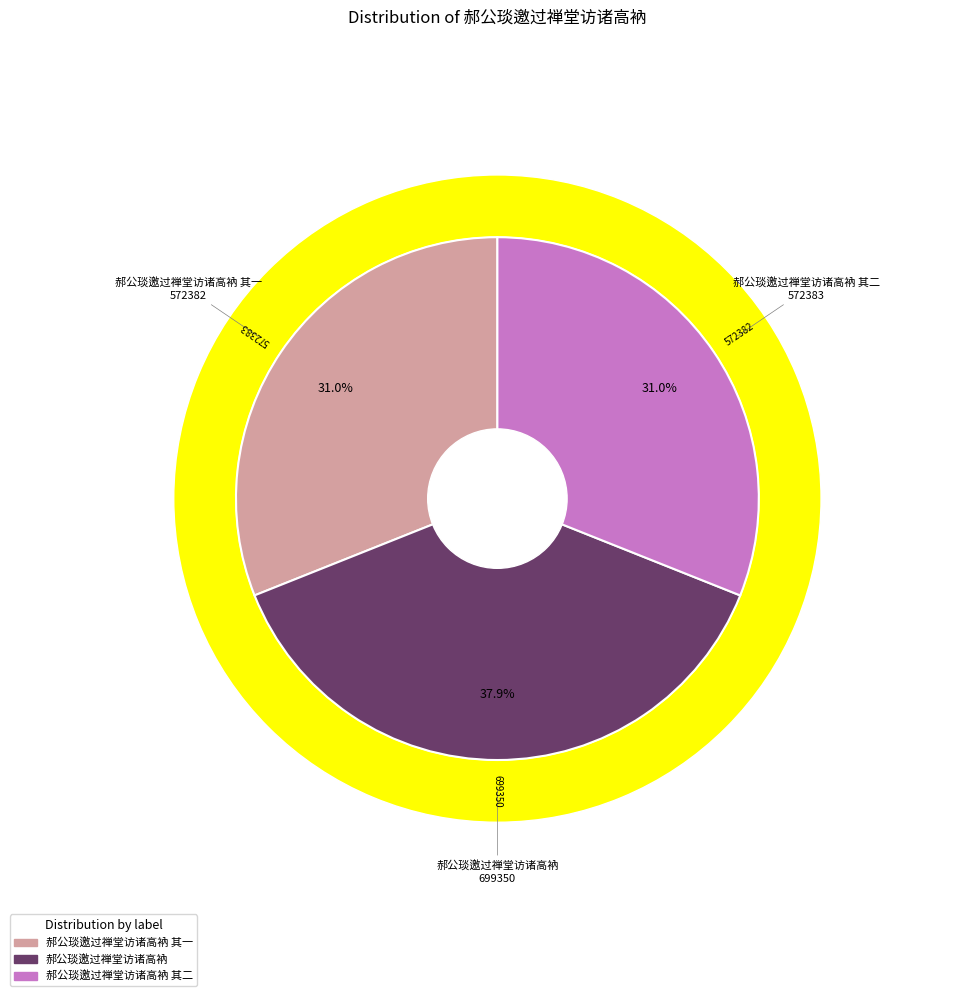

Does any single category account for the majority?

No